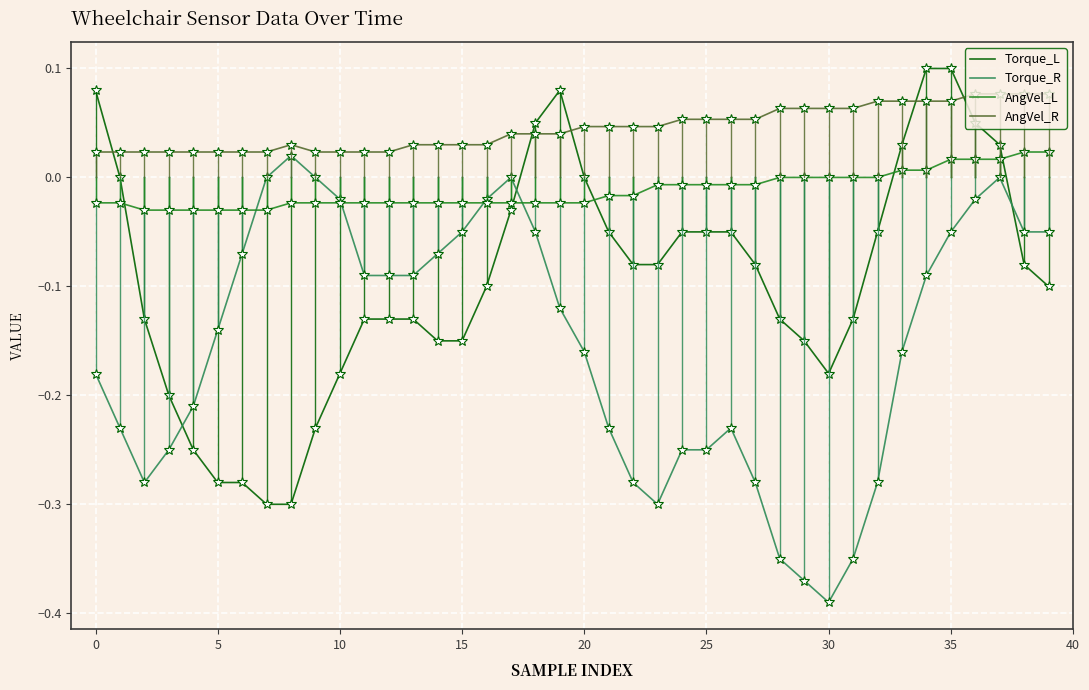

True or false: Torque_R and Torque_L intersect in this chart.

True